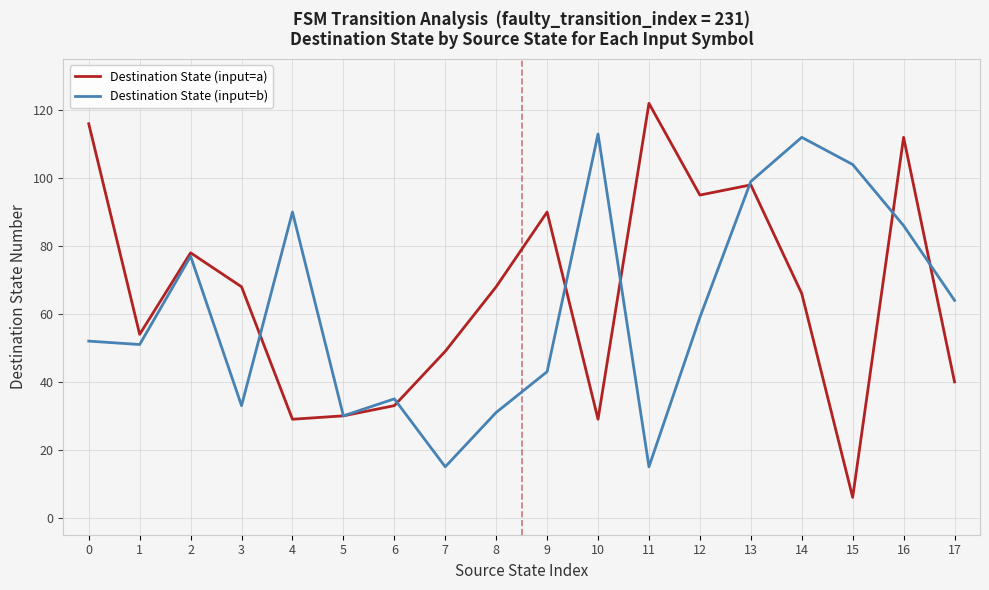

Is it true that Destination State (input=b) equals 86 at 12?

False